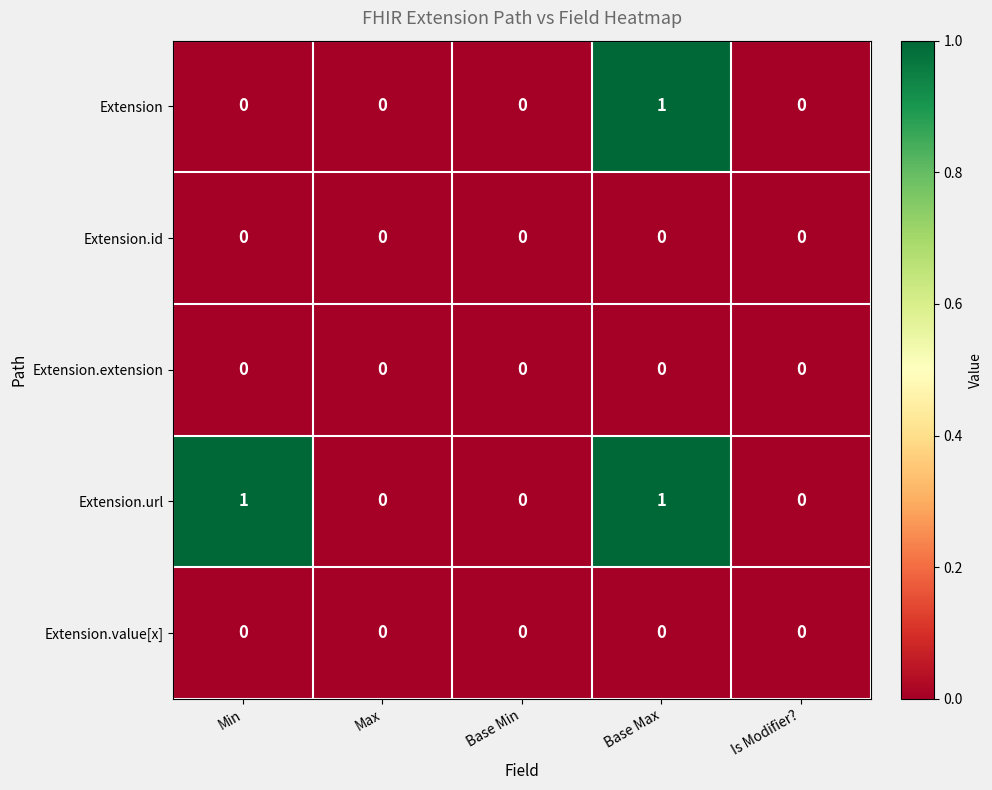

At which category is the sum across all series the highest?

Base Max